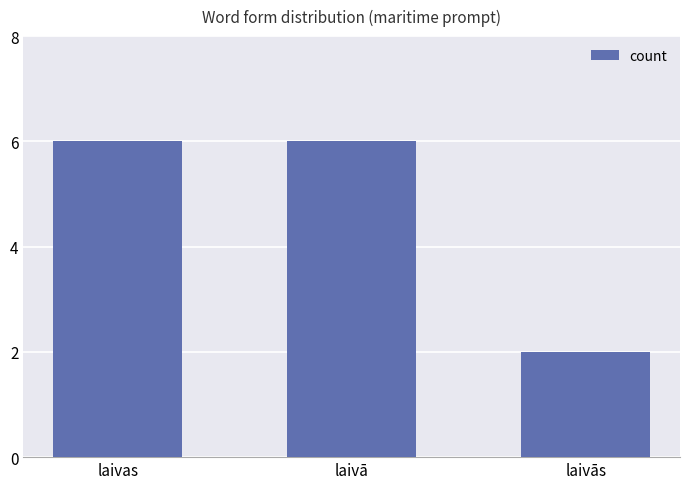

What is the value of the 1st bar from the left?

6